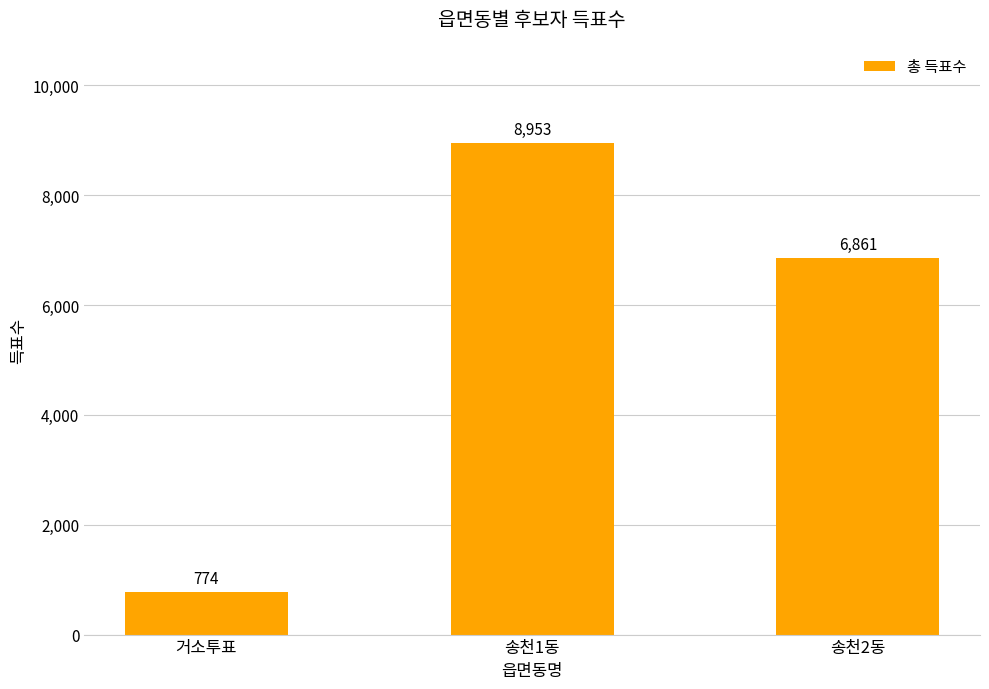

List the labels in order of value, largest first.

송천1동, 송천2동, 거소투표